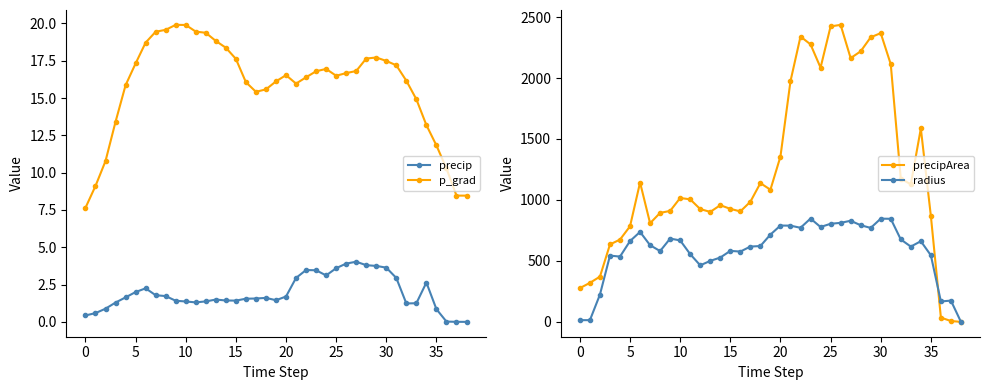

True or false: radius has a value of 676.1 at 32.

True